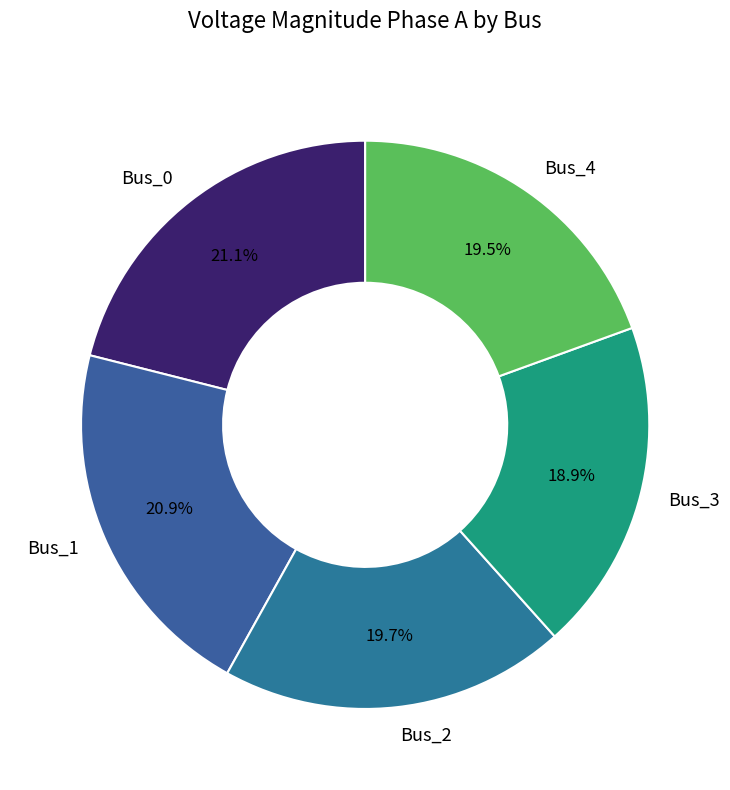

To the nearest percent, what is the difference between the largest and smallest slice percentages?

2%